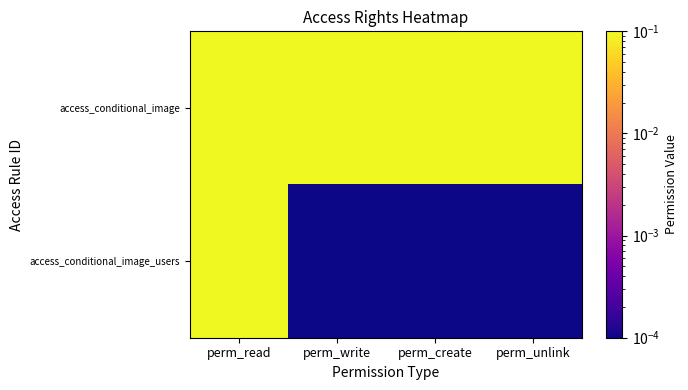

At how many categories does at least one series exceed 0?

4